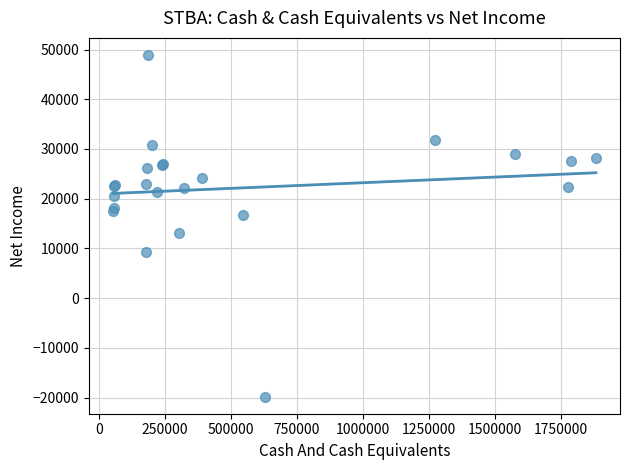

What Y value in the scatter plot is closest to 14550?

13200